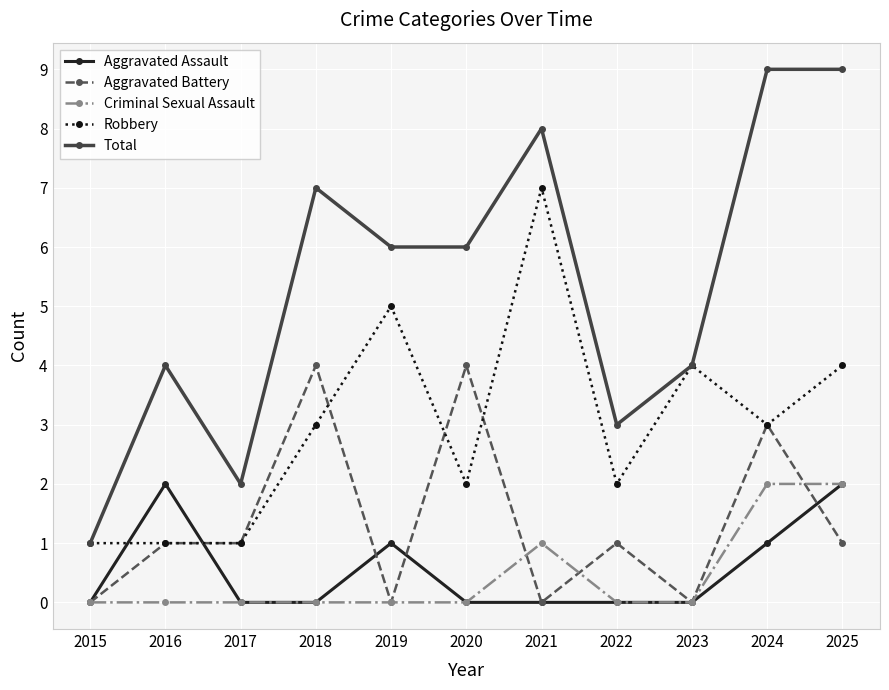

True or false: Total and Aggravated Assault intersect in this chart.

False